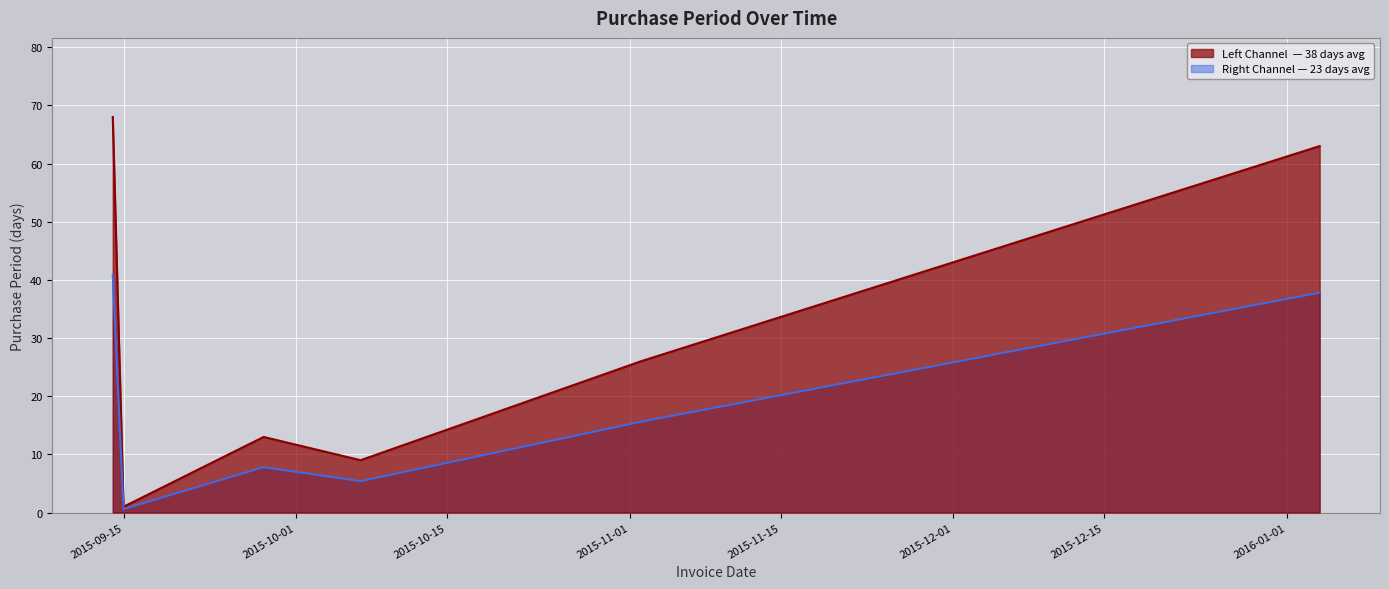

Approximately how many times larger is the value at 2015-09-28 compared to 2015-10-07?

1.4